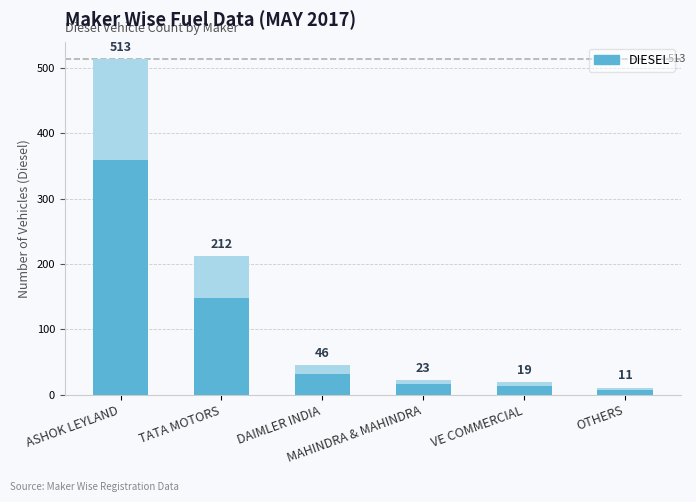

How many series are shown in this chart?

1